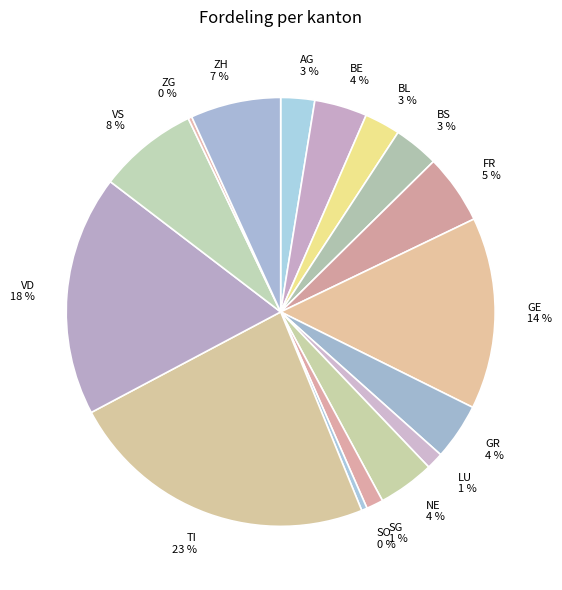

To the nearest percent, what portion does LU 1 % represent?

1%